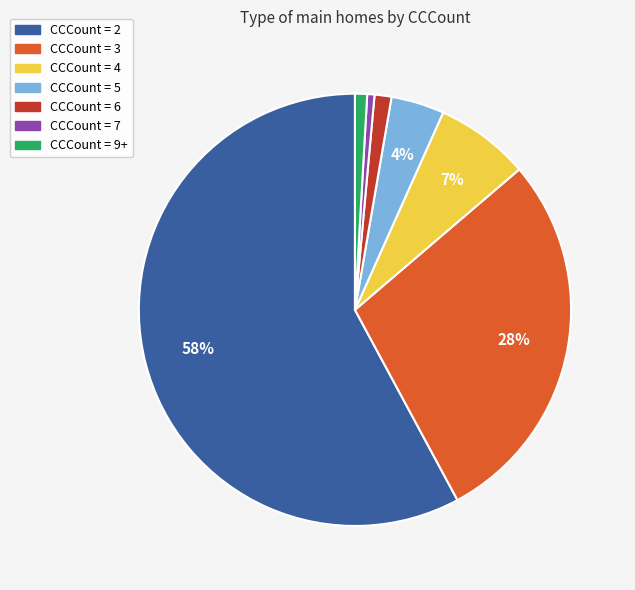

To the nearest percent, what portion does CCCount = 7 represent?

1%